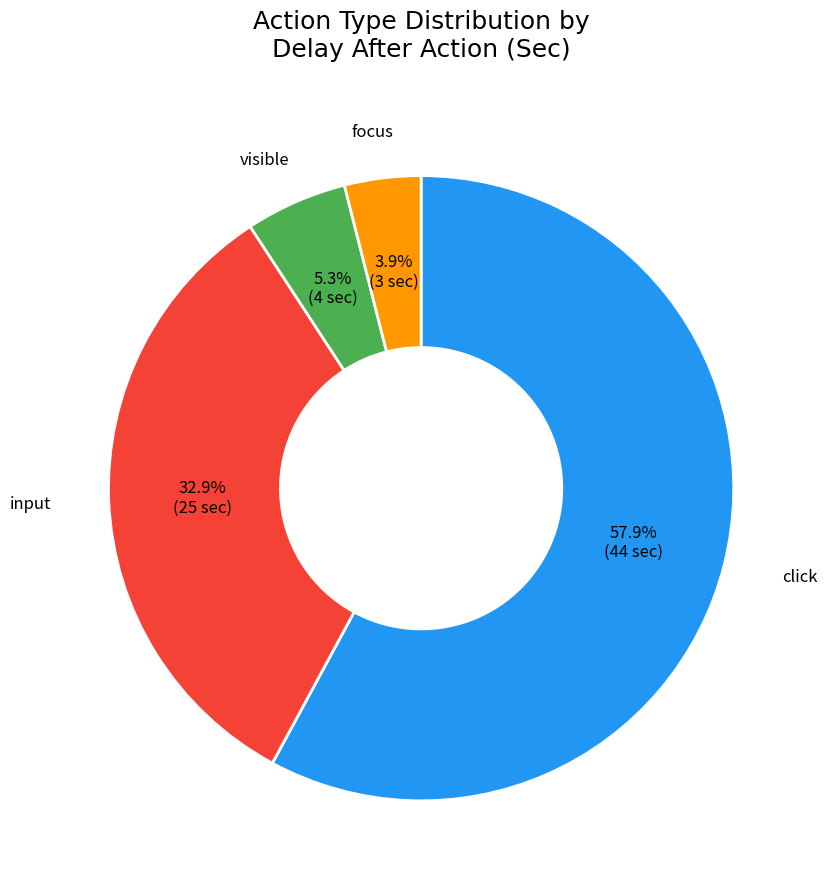

To the nearest percent, what is the difference between the largest and smallest slice percentages?

54%